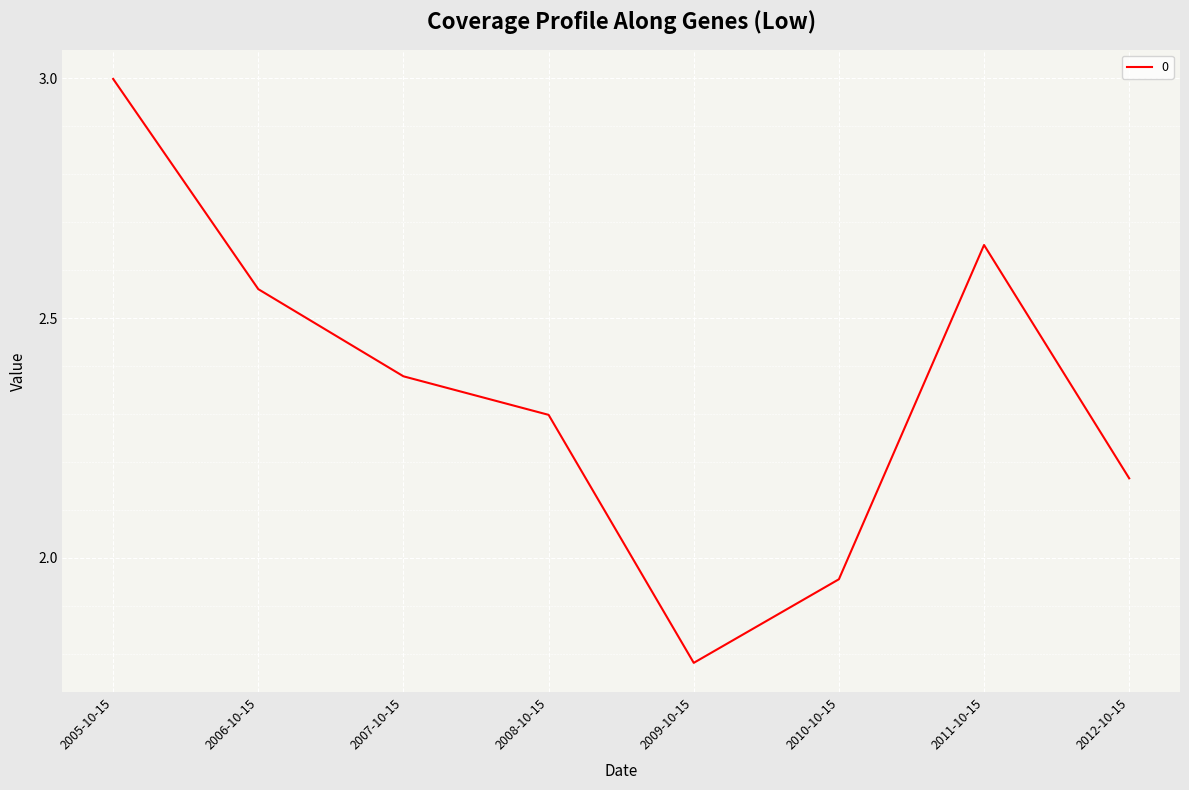

What position from the right is 2008-10-15?

5